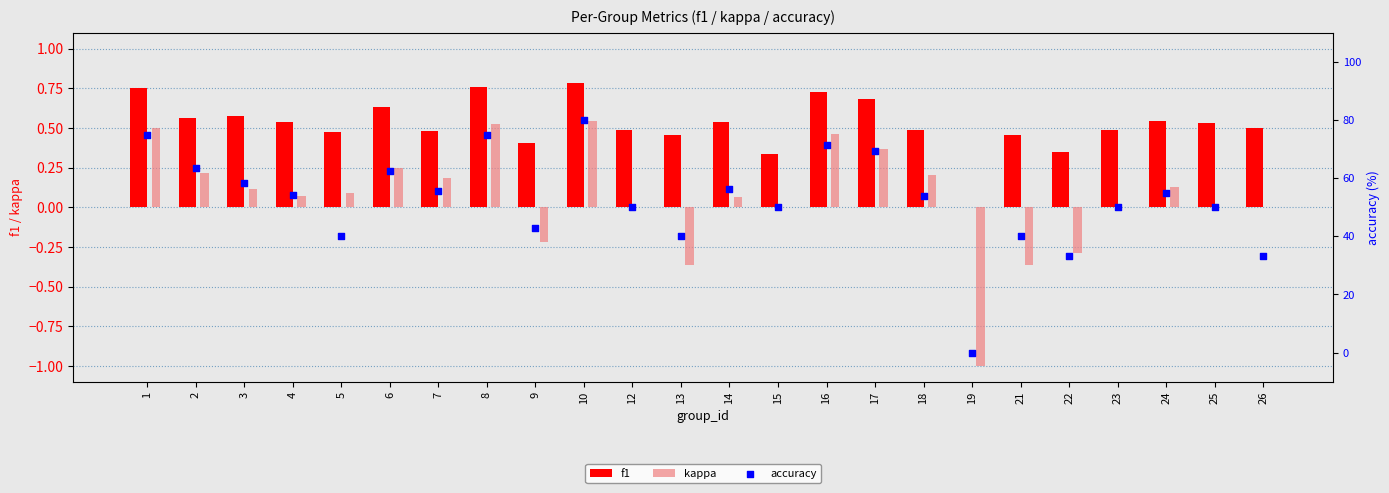

Which series reaches the minimum Y coordinate?

kappa